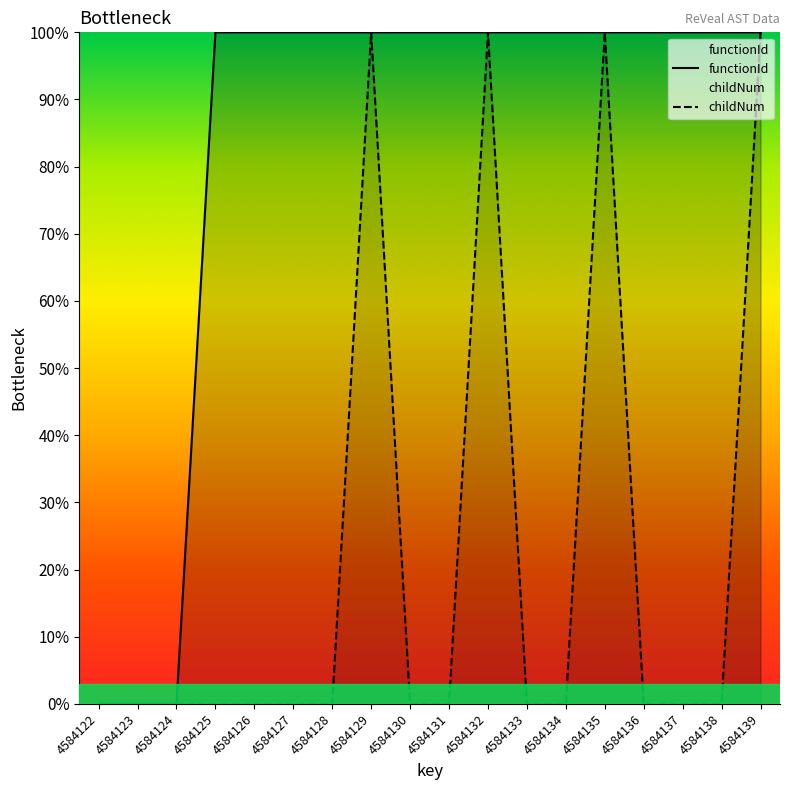

Is it true that childNum equals 0 at 4584137?

True